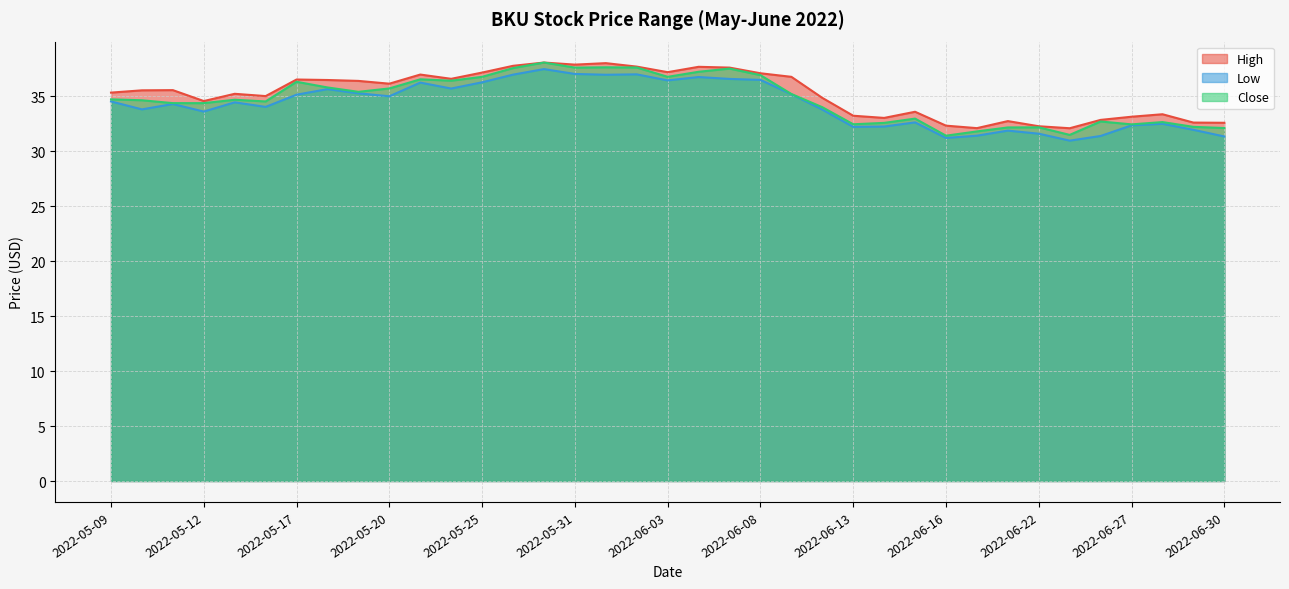

How many values in the High series exceed 35?

22